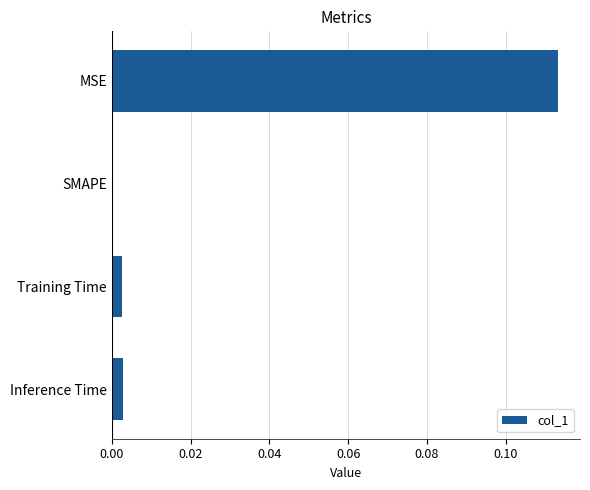

Between MSE and SMAPE, which is larger?

MSE